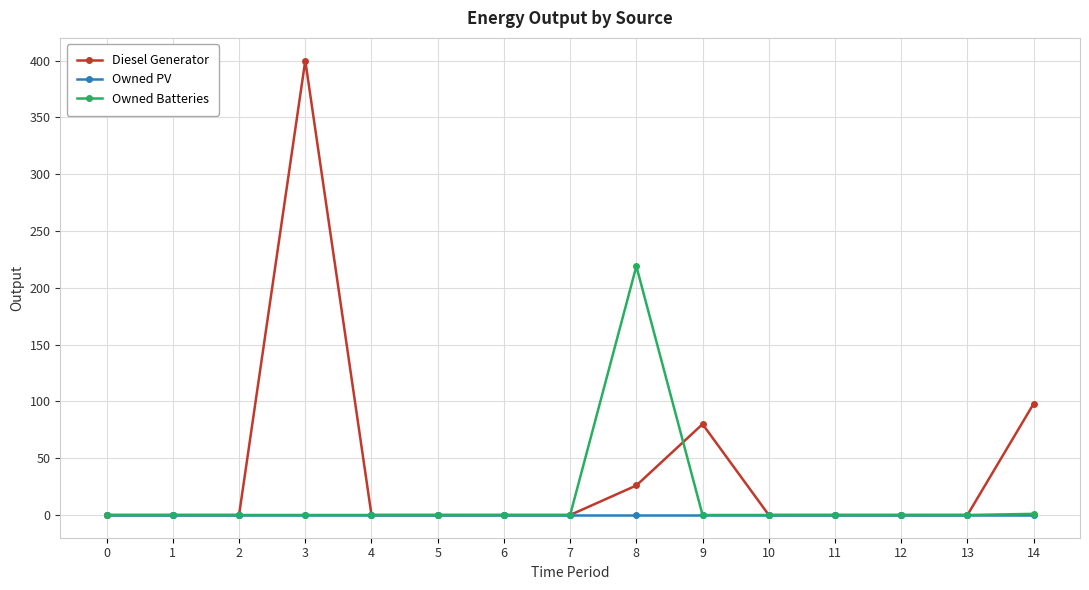

True or false: Owned Batteries has a value of -103 at 13.

False